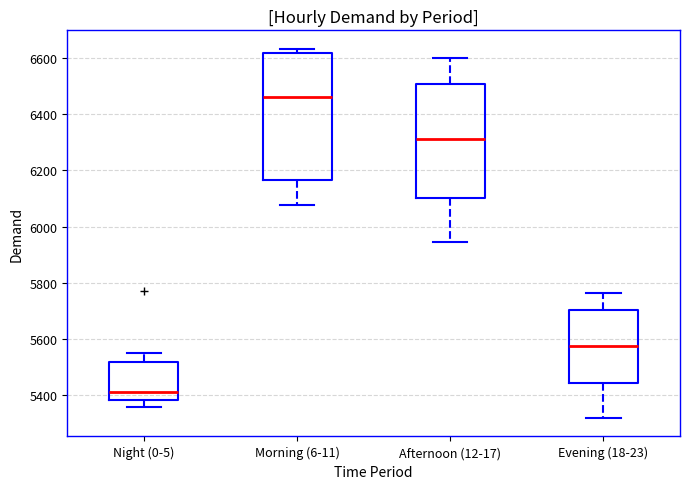

Where is the lower edge of the box for Evening (18-23) on the y-axis? The values are not printed on the chart, so give them approximately, as read against the axis.

5440